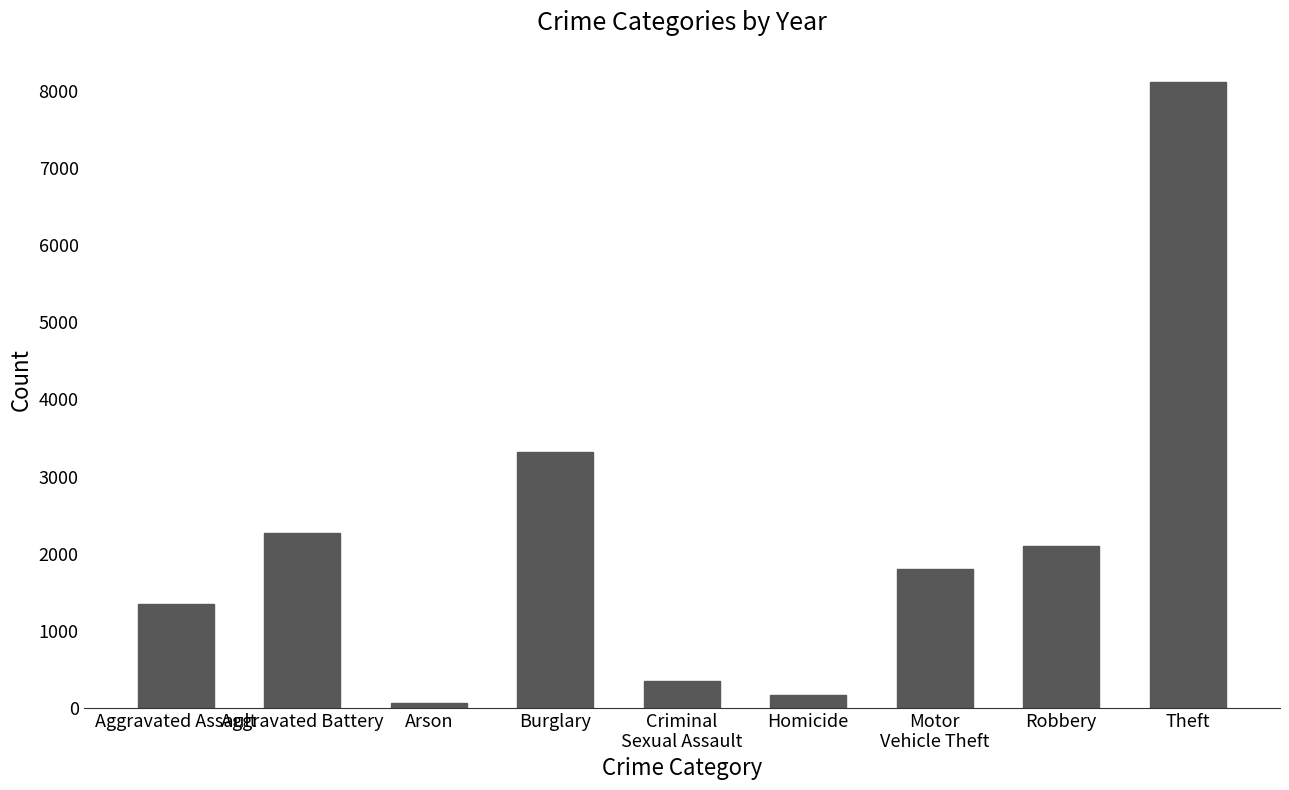

How many values are below 1800?

4